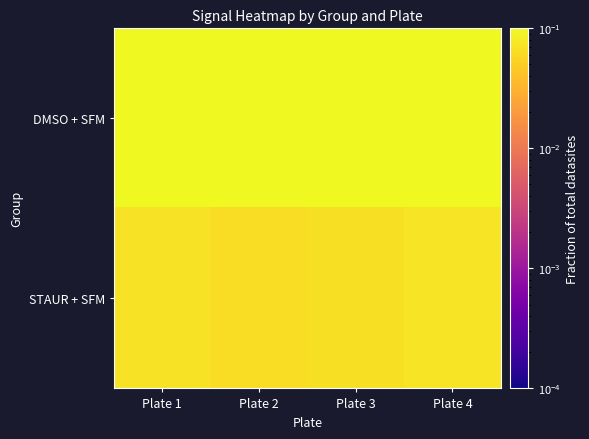

Reading right to left, list all the values displayed in this chart.

DMSO + SFM: Plate 4=0.2	Plate 3=0.2	Plate 2=0.2	Plate 1=0.2
STAUR + SFM: Plate 4=0.1	Plate 3=0.1	Plate 2=0.1	Plate 1=0.1